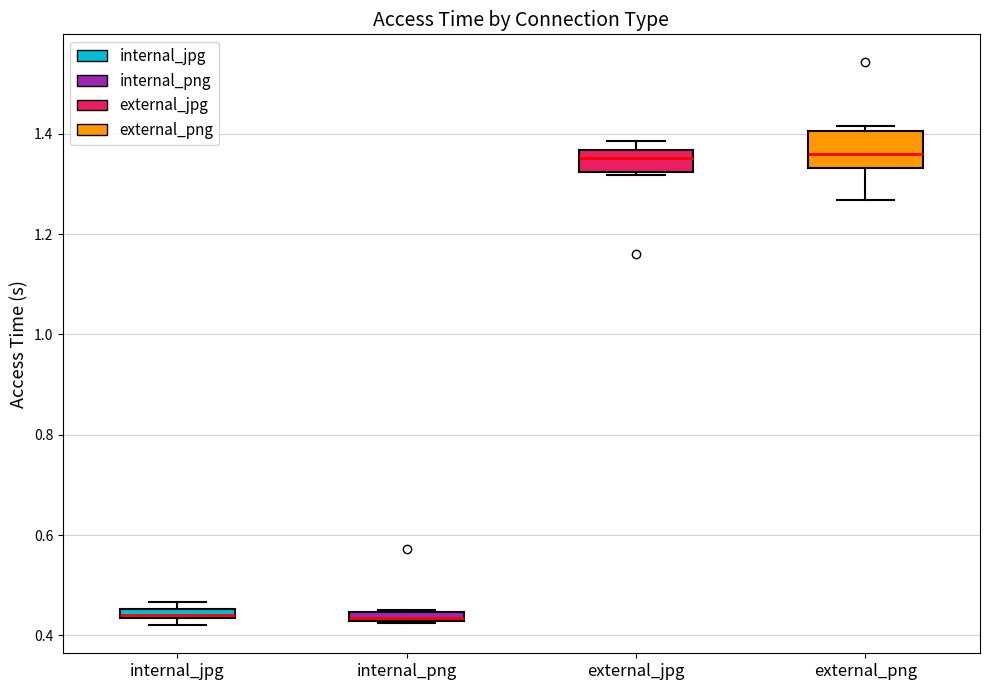

Comparing the boxes themselves (not the whiskers), which one is the tallest?

external_png